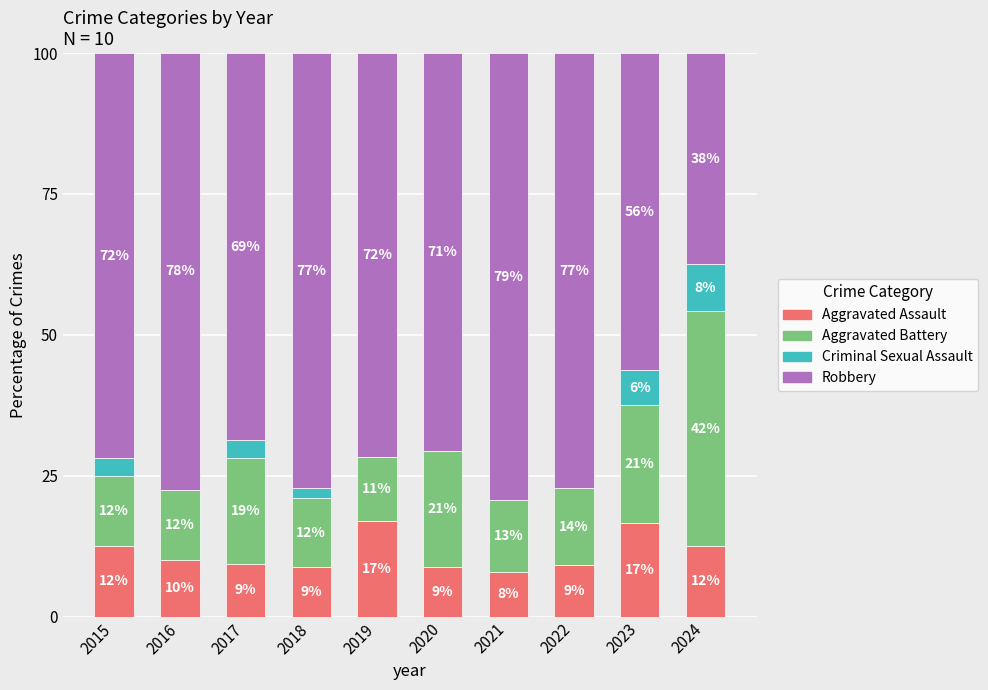

Does the chart contain stacked bars?

Yes